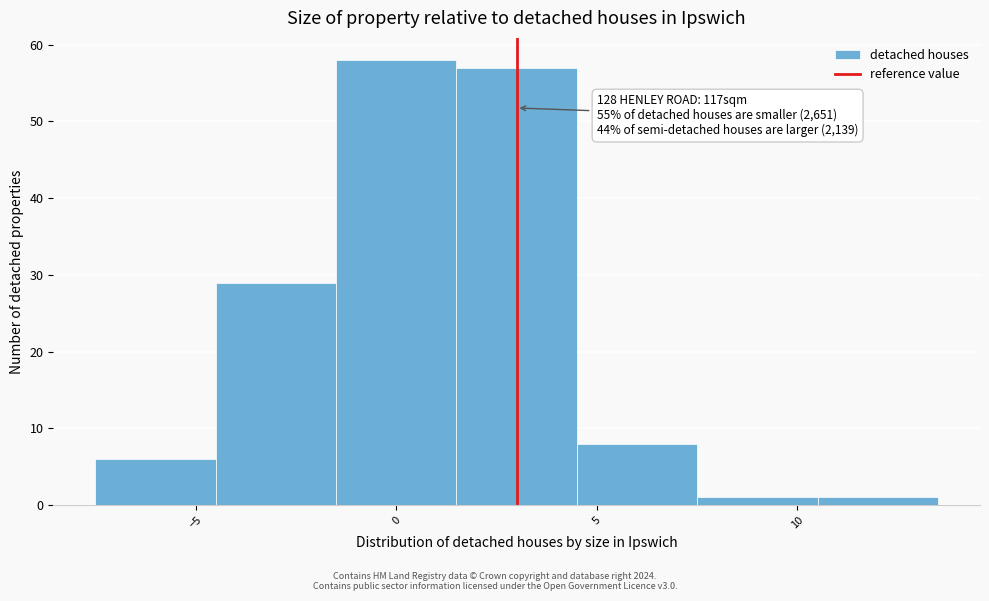

Over which range of the x-axis is the bar tallest?

-1.5 to 1.5